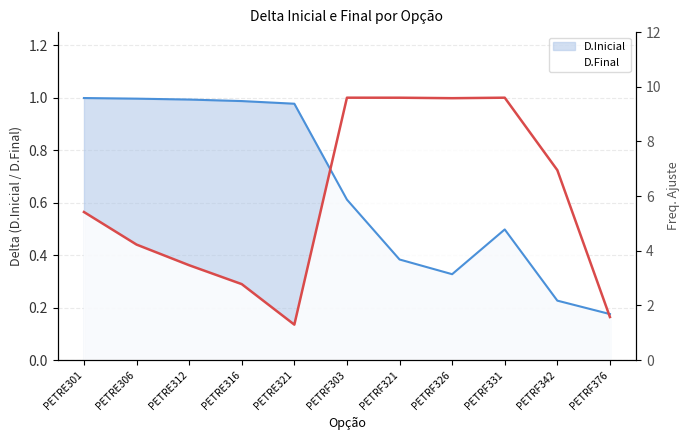

What is the average value of the D.Final series?

0.6